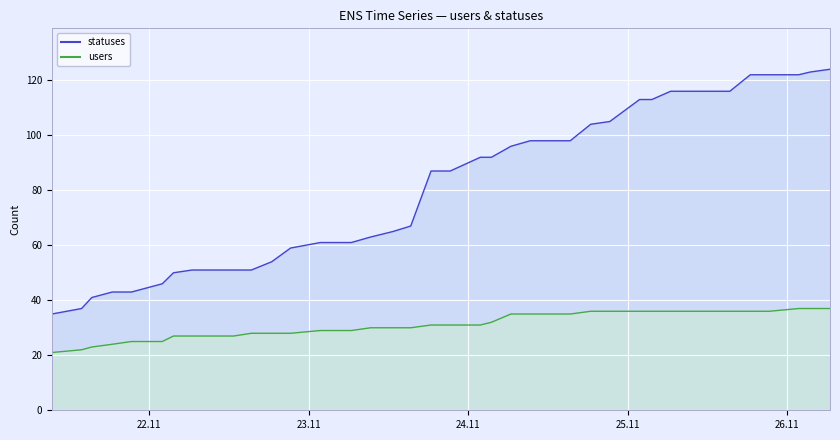

Which series has the widest spread of values?

statuses